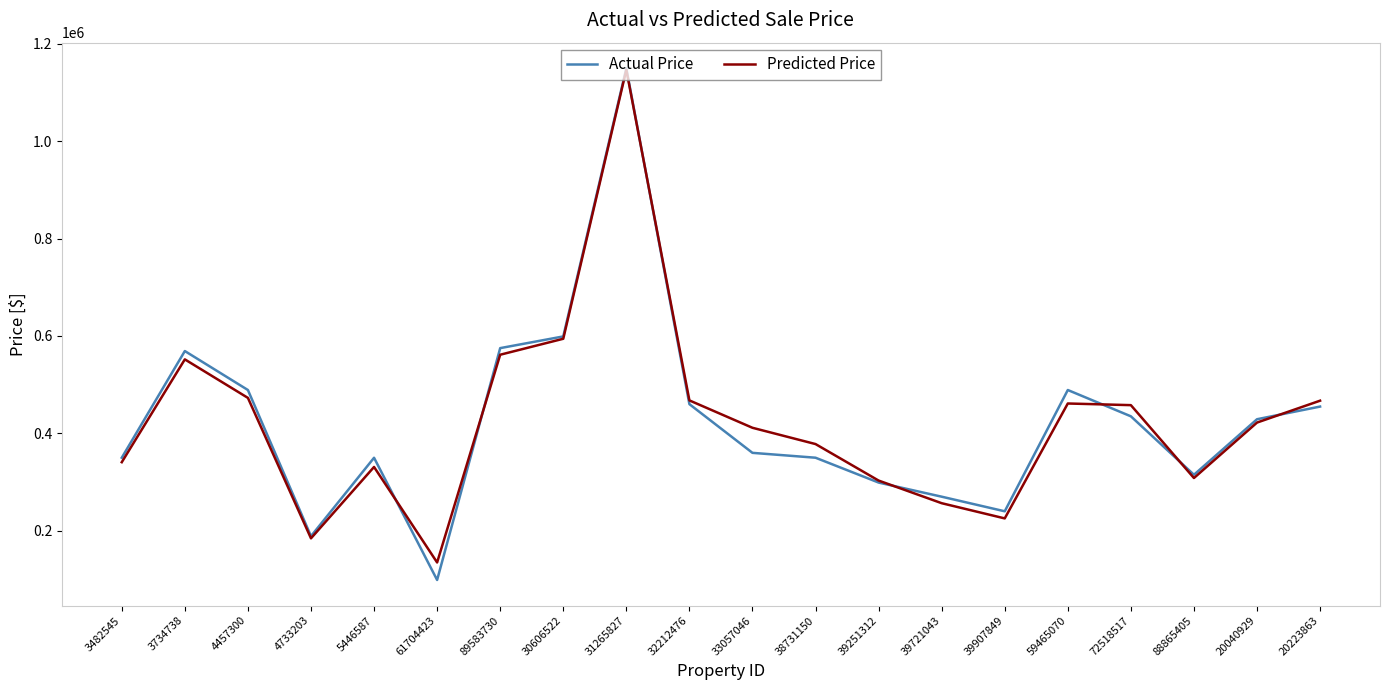

Between 61704423 and 32212476, which series saw the biggest shift?

Actual Price